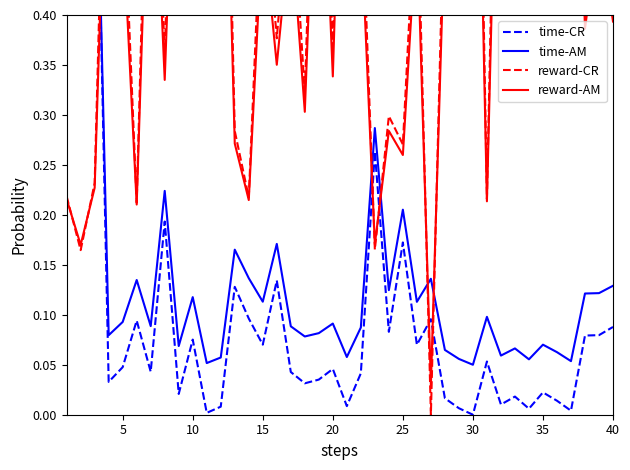

What is the highest value of the time-CR series?

1.0